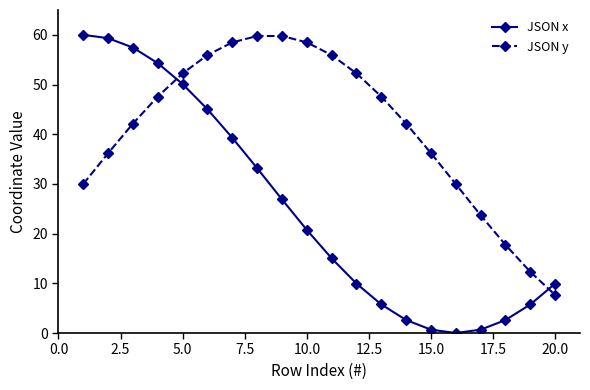

What is the sum of all JSON x values?

499.3